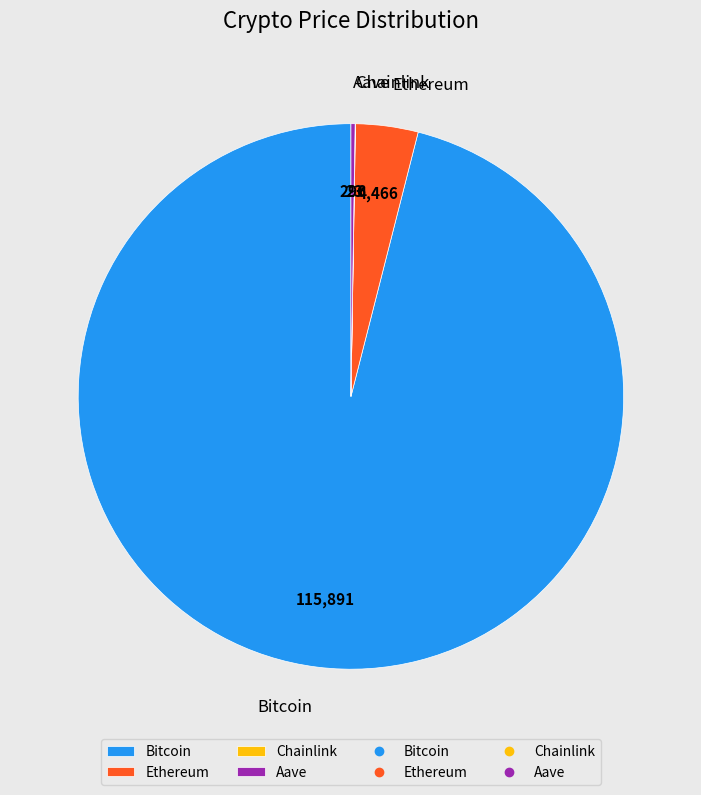

Which category accounts for the majority?

Bitcoin